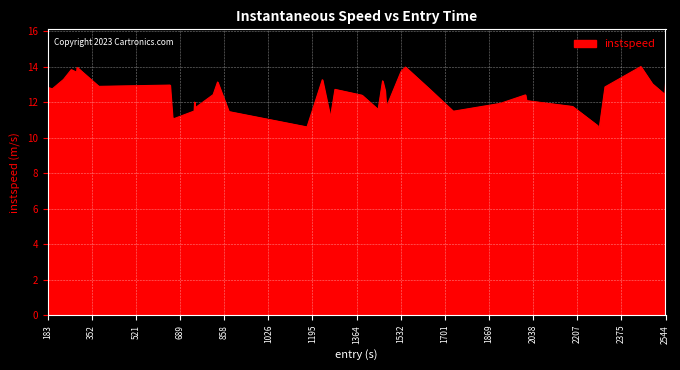

What is the minimum value shown in the chart?

10.1